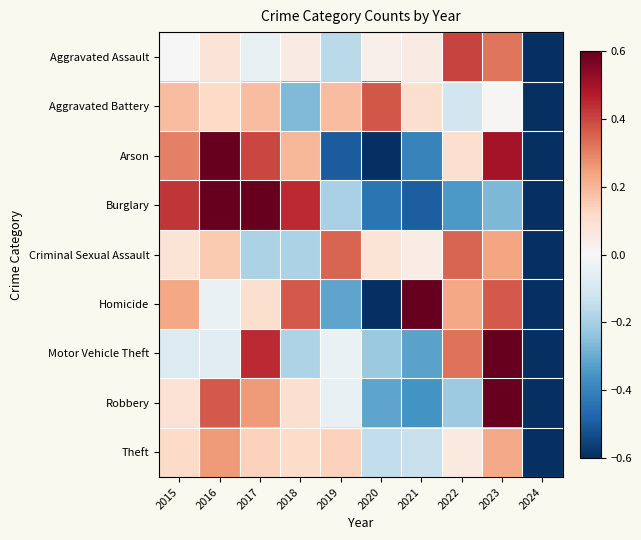

At how many categories does at least one series exceed 0?

9